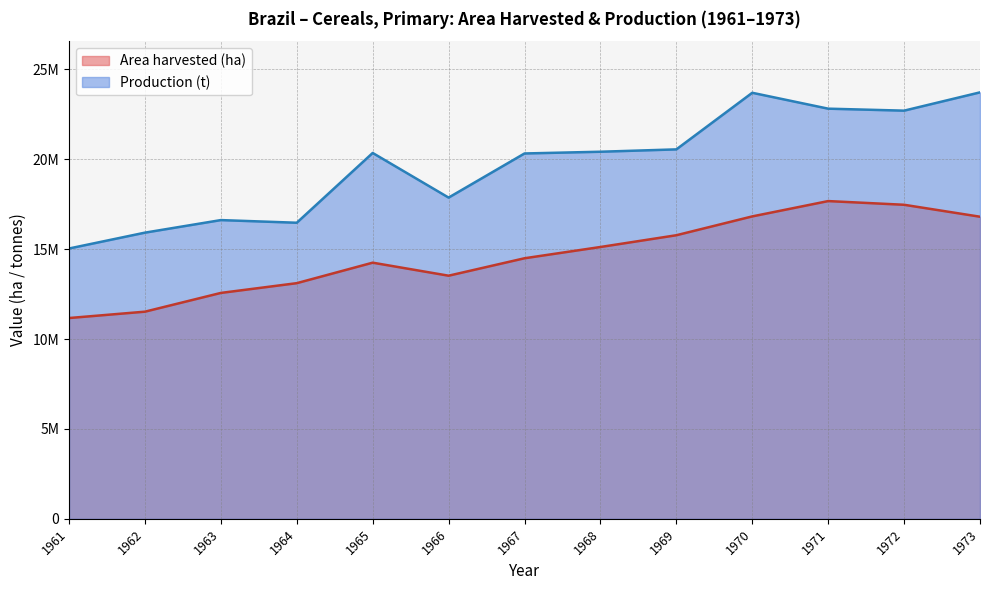

What is the lowest value of the Area harvested (ha) series?

11168641